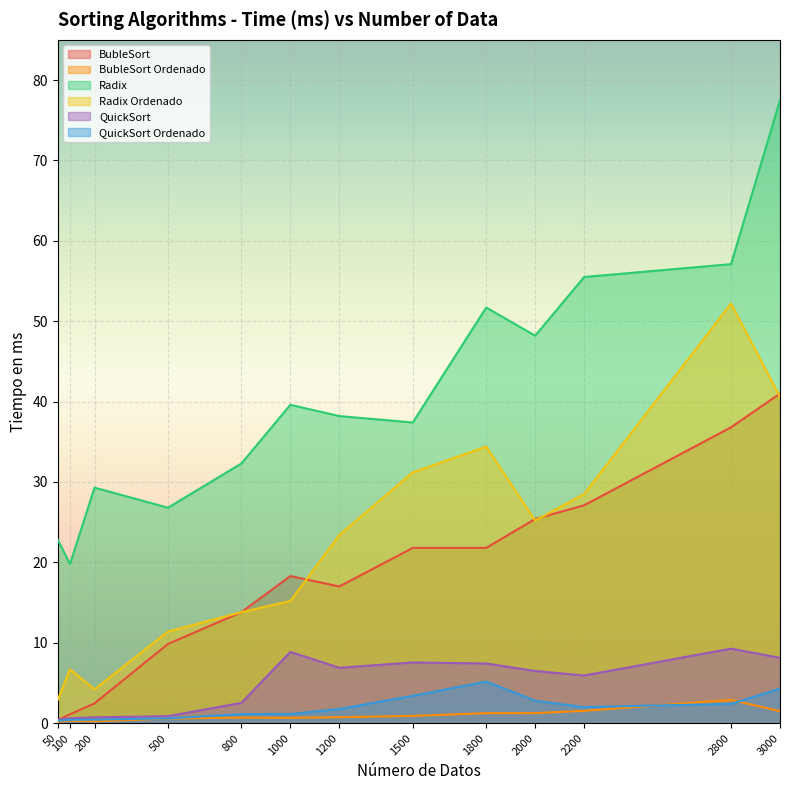

How many interior local peaks does the Radix Ordenado series have?

3